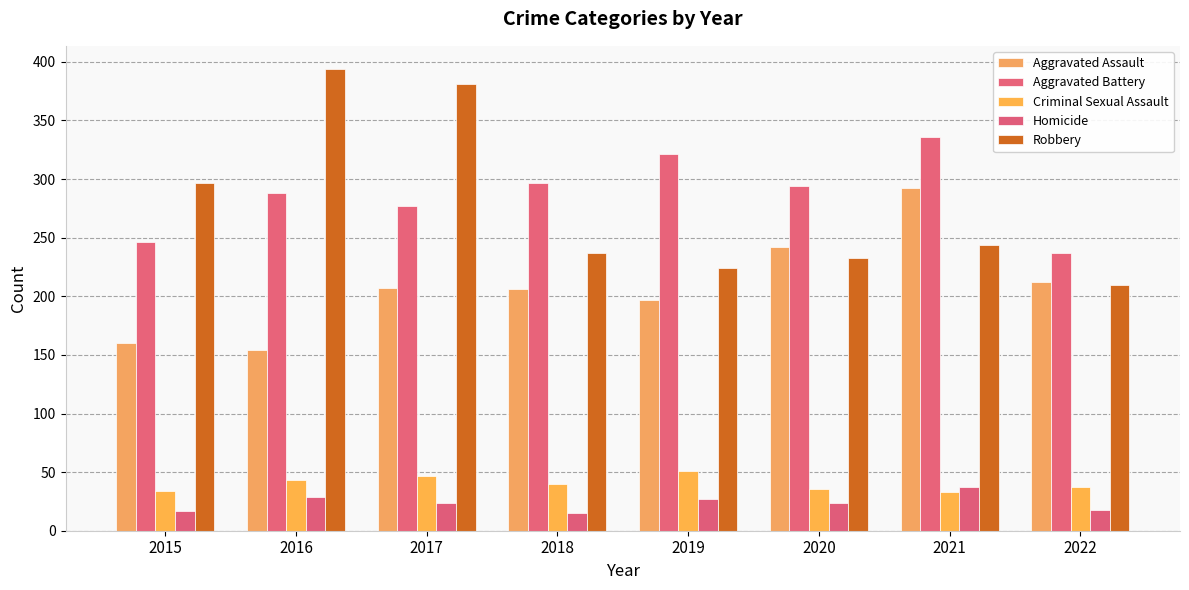

Where does the Aggravated Battery series first go above 294?

2018